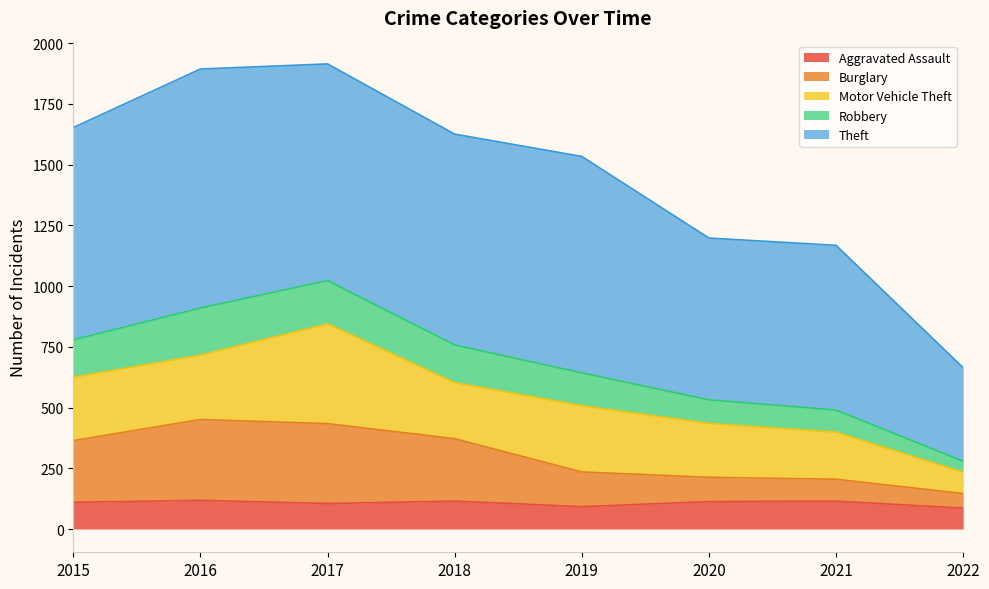

What is the lowest value of the Aggravated Assault series?

86